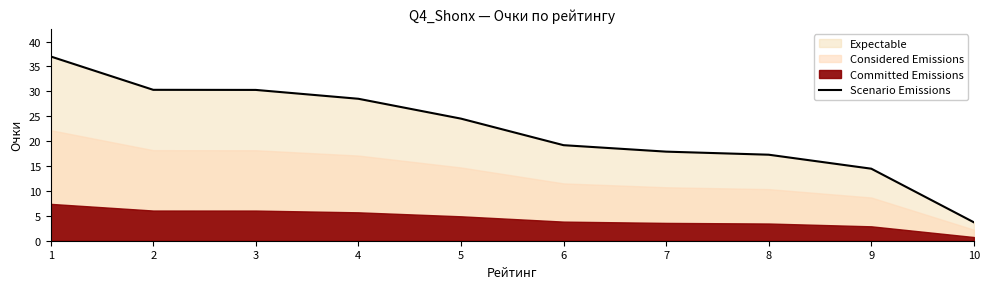

At which label is the value closest to 20?

6